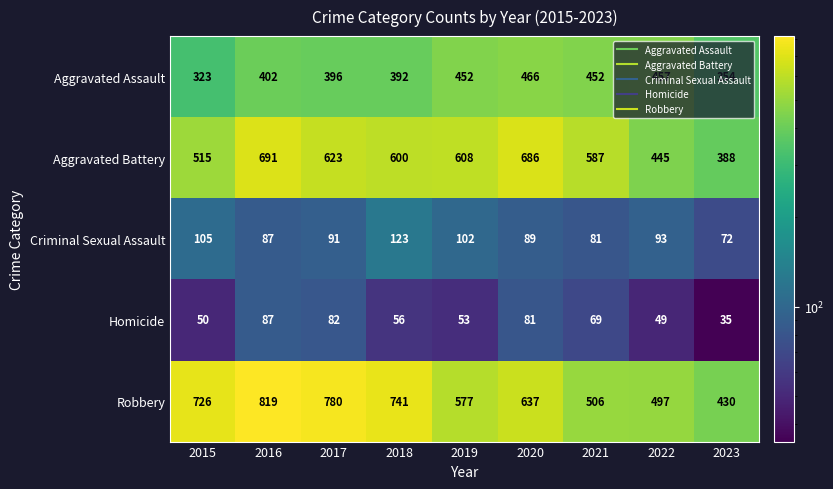

What is the average value of the Robbery series?

635